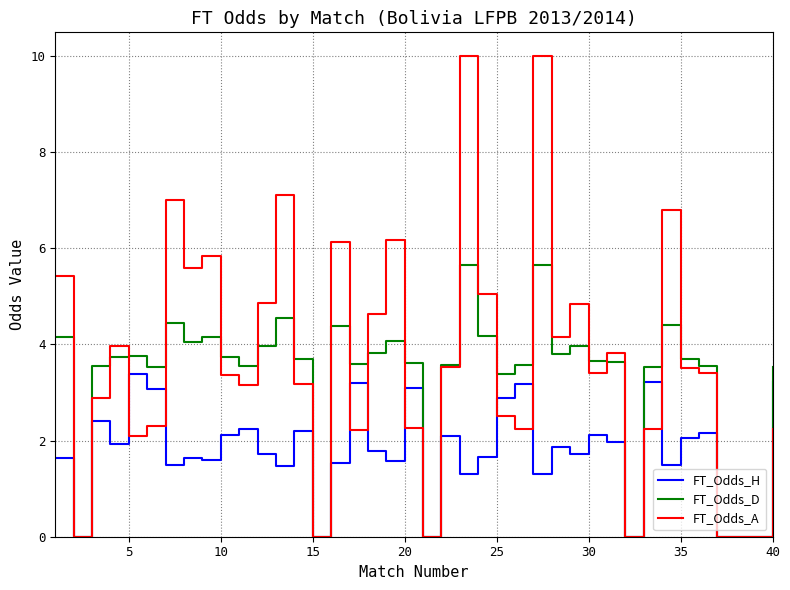

Which series has the widest spread of values?

FT_Odds_A